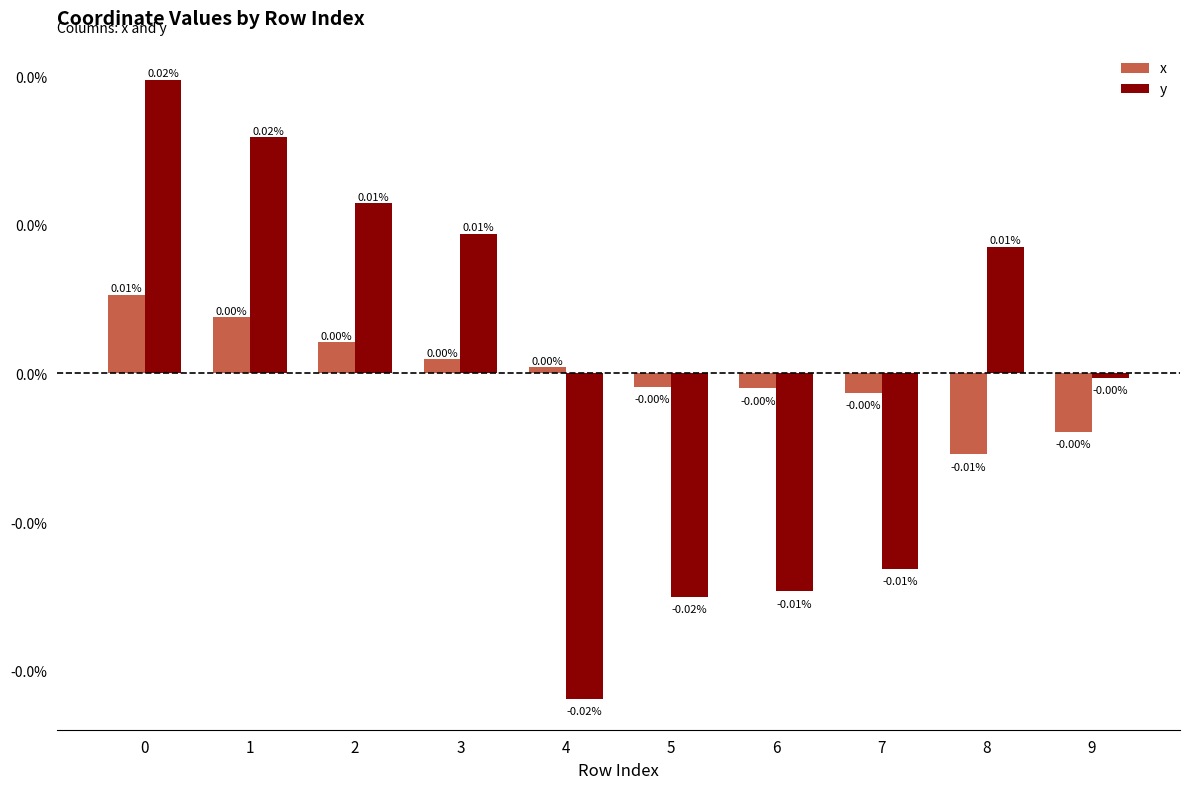

The value of x at 3 is 0.0. True or false?

False